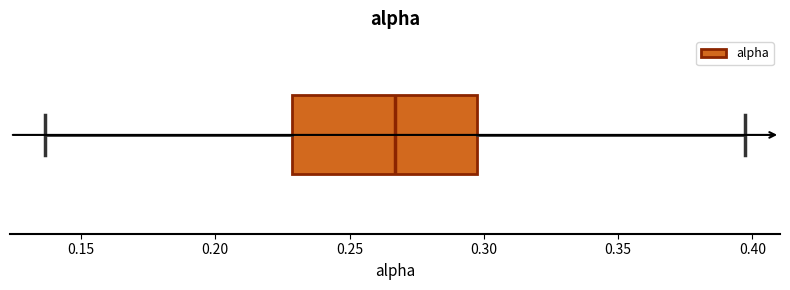

Read this box plot against the x-axis: the position of the median line, the range covered by the box, and the ends of both whiskers. The values are not printed on the chart, so give them approximately, as read against the axis.

median 0.265, box 0.230 to 0.300, whiskers 0.135 to 0.395